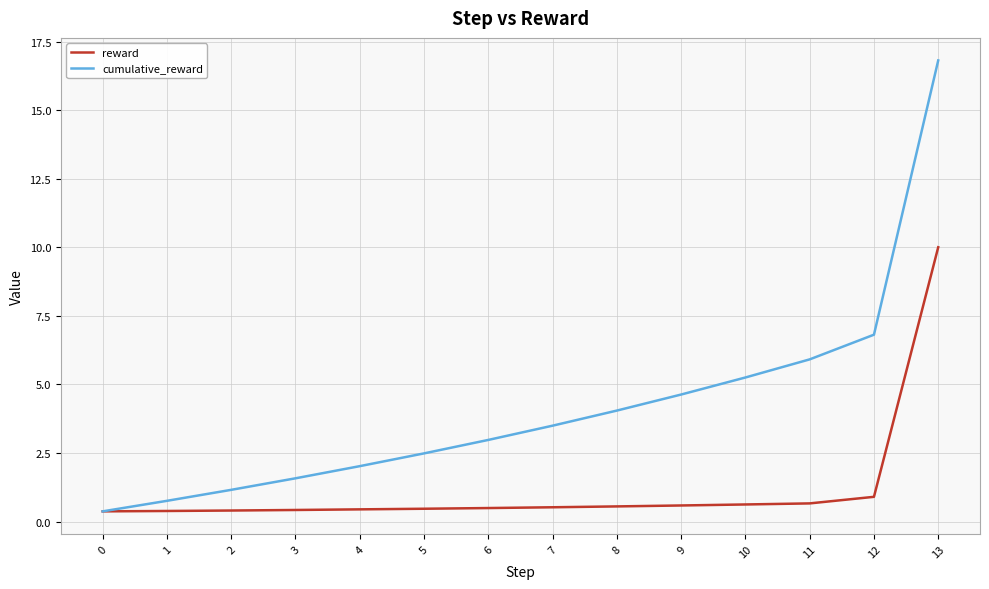

How many distinct data groups are displayed?

2